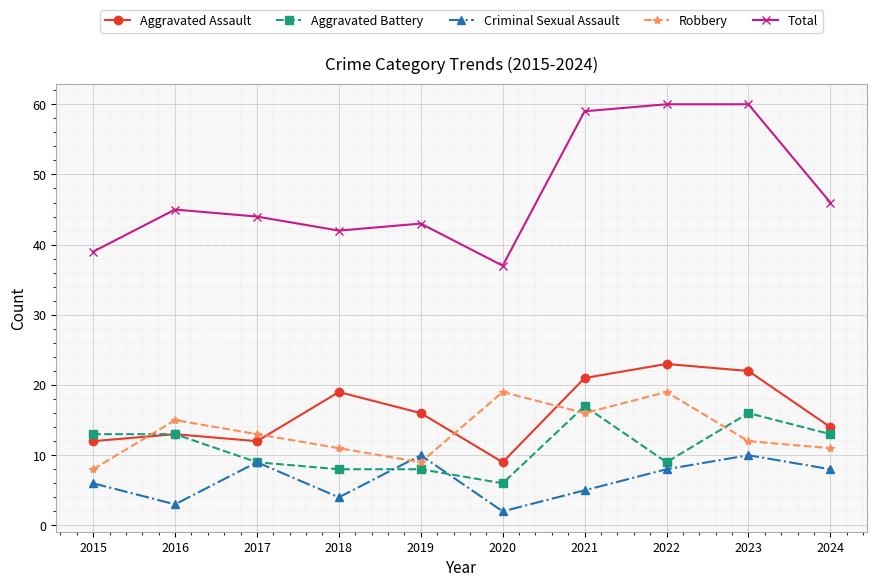

True or false: Total and Robbery cross at least once.

False